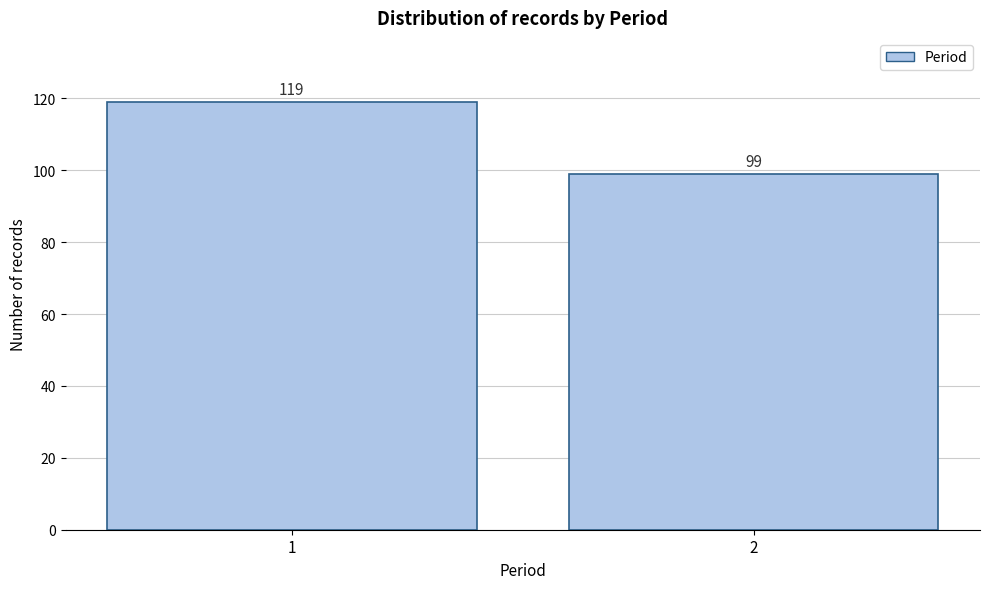

Reading left to right, transcribe all the data shown in this chart.

119	99